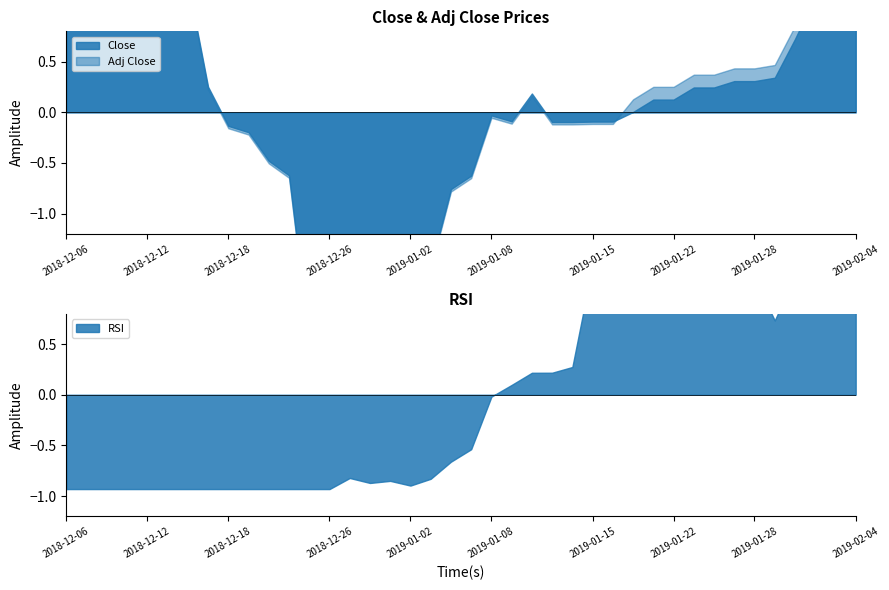

Reading right to left, what are all the values shown in this chart?

Close: 25.0	24.9	25.0	24.7	24.4	24.4	24.4	24.4	24.4	24.3	24.3	24.2	24.1	24.1	24.1	24.1	24.3	24.1	24.2	23.8	23.7	23.2	23.1	23.3	23.2	23.2	22.6	22.6	23.8	23.9	24.1	24.1	24.4	25.1	25.3	25.0	25.1	25.1	25.1	24.9
Adj Close: 24.1	24.0	24.1	23.8	23.6	23.5	23.5	23.5	23.5	23.4	23.4	23.3	23.2	23.2	23.2	23.2	23.4	23.2	23.2	22.8	22.7	22.2	22.2	22.3	22.3	22.2	21.7	21.7	22.8	22.9	23.1	23.1	23.4	24.1	24.2	23.9	24.0	24.0	24.0	23.9
RSI: 94.9	94.2	81.5	79.5	67.7	78.9	80.5	86.1	86.7	77.9	78.2	77.9	82.3	82.3	55.2	53.7	53.7	50.5	47.3	33.3	30.0	25.4	23.6	24.8	24.3	25.6	22.6	22.6	22.6	22.6	22.6	22.6	22.6	22.6	22.6	22.6	22.6	22.6	22.6	22.6